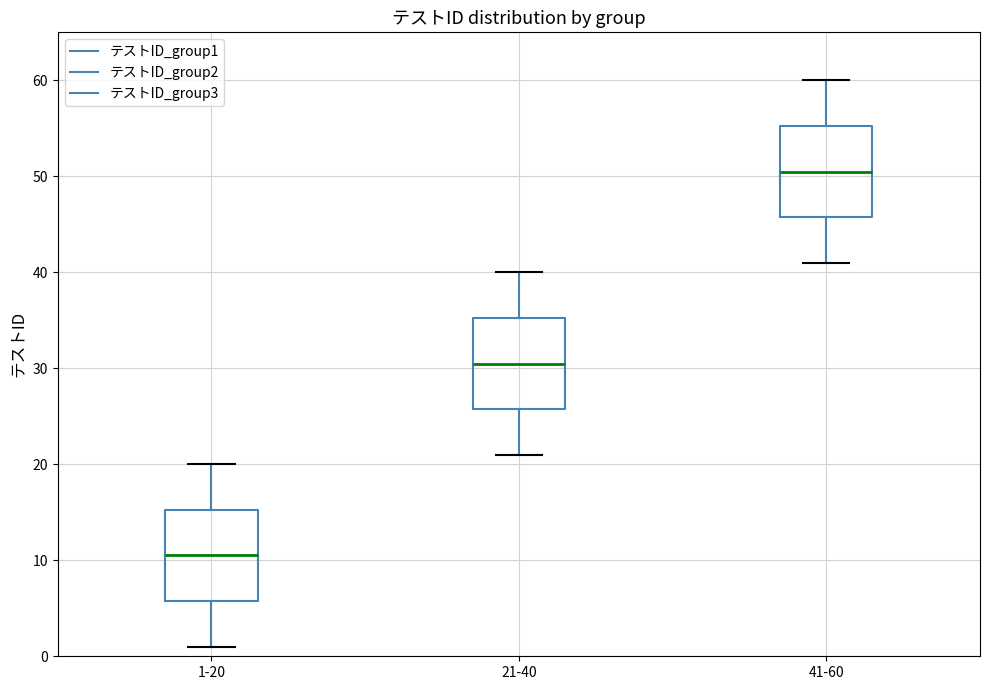

Where is the lower edge of the box for 21-40 on the y-axis? The values are not printed on the chart, so give them approximately, as read against the axis.

26